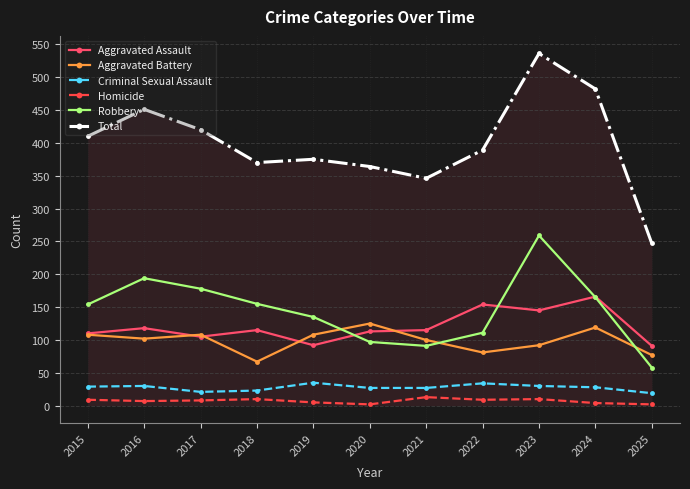

True or false: Aggravated Assault and Criminal Sexual Assault cross at least once.

False